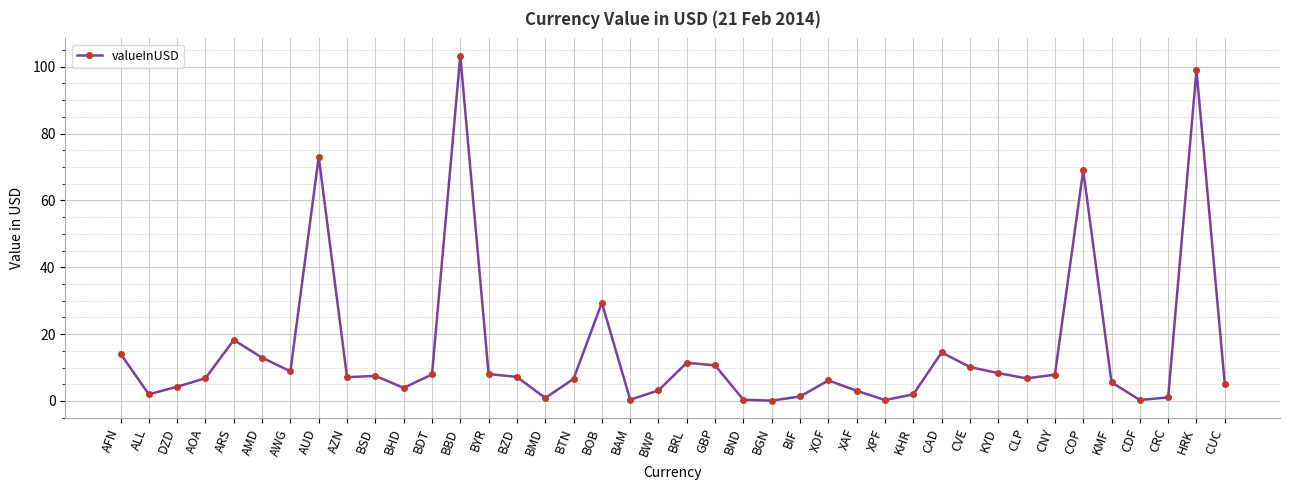

Count the number of data series in this chart.

1